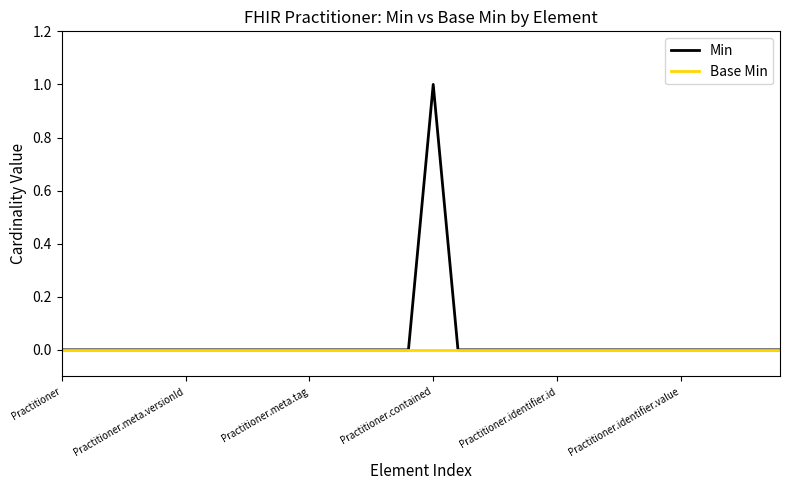

Which series has the widest spread of values?

Min